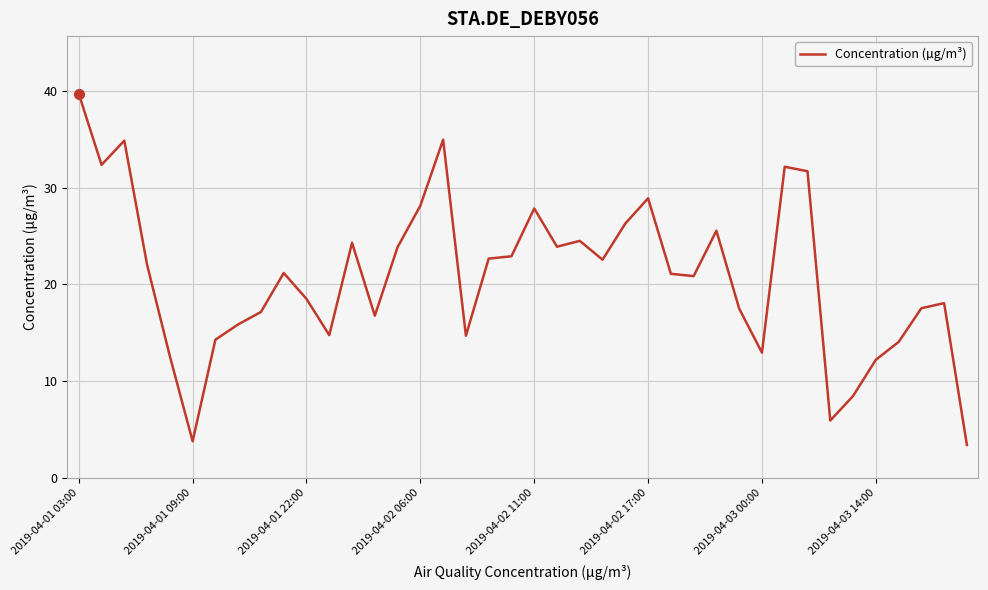

What is the maximum value shown in the chart?

39.7